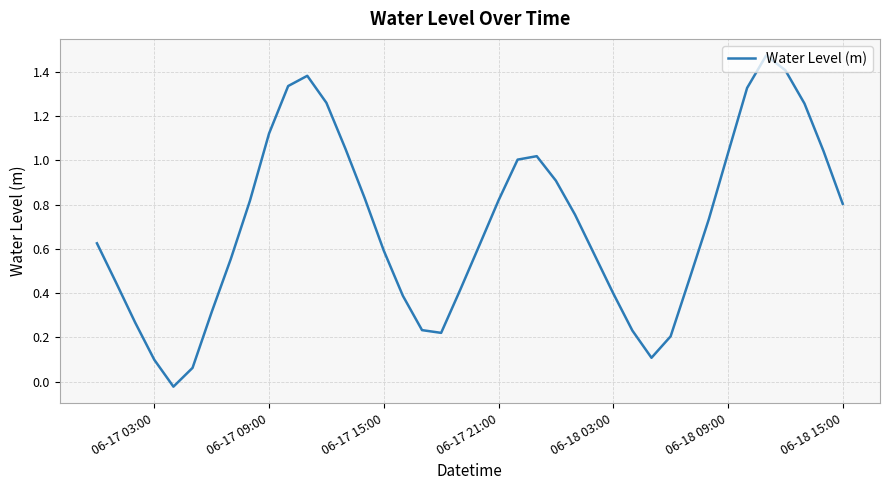

Count the number of values greater than 0.

39